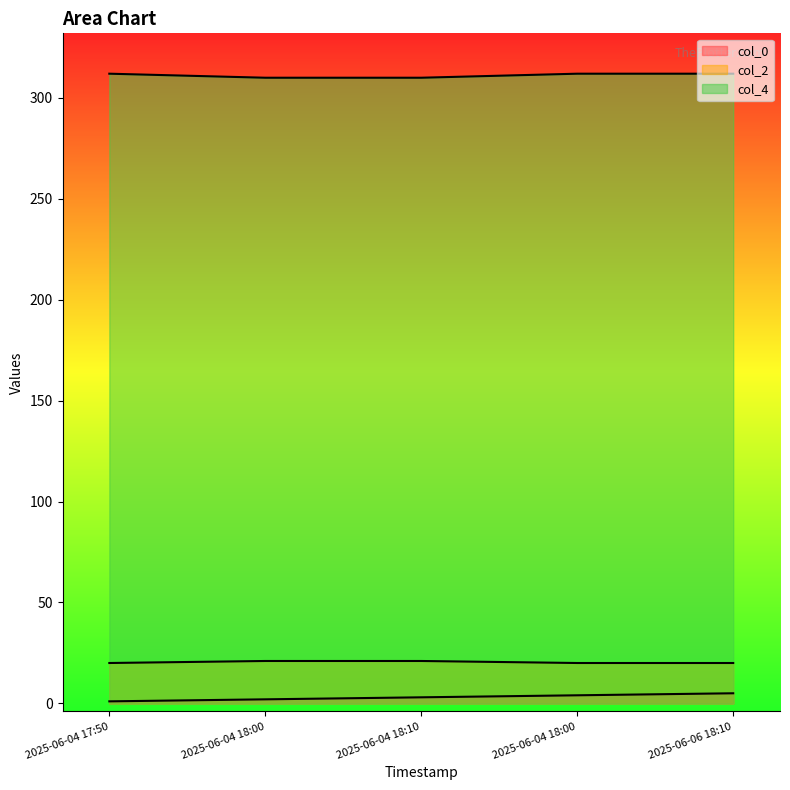

How many col_4 values are between 310 and 312?

5